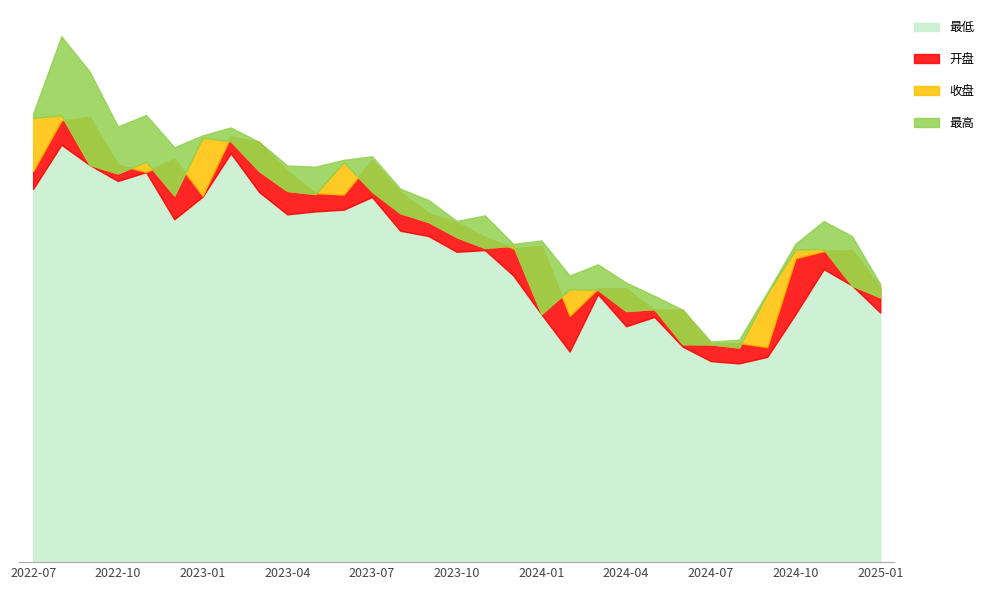

Which category has the highest value in the 最高 series?

2022-08